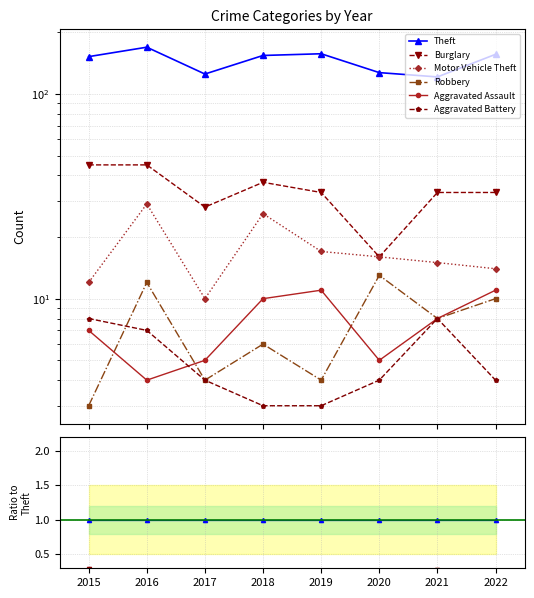

True or false: Burglary and Motor Vehicle Theft cross at least once.

False